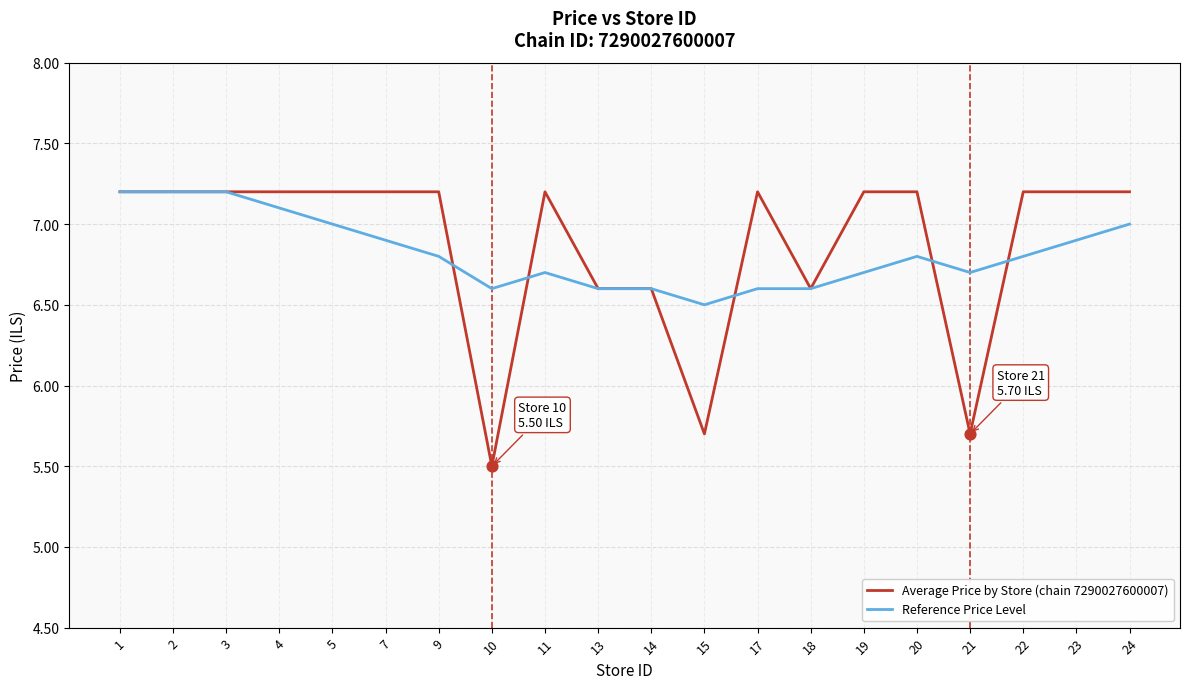

What is the difference between the highest and lowest values at 20?

0.4